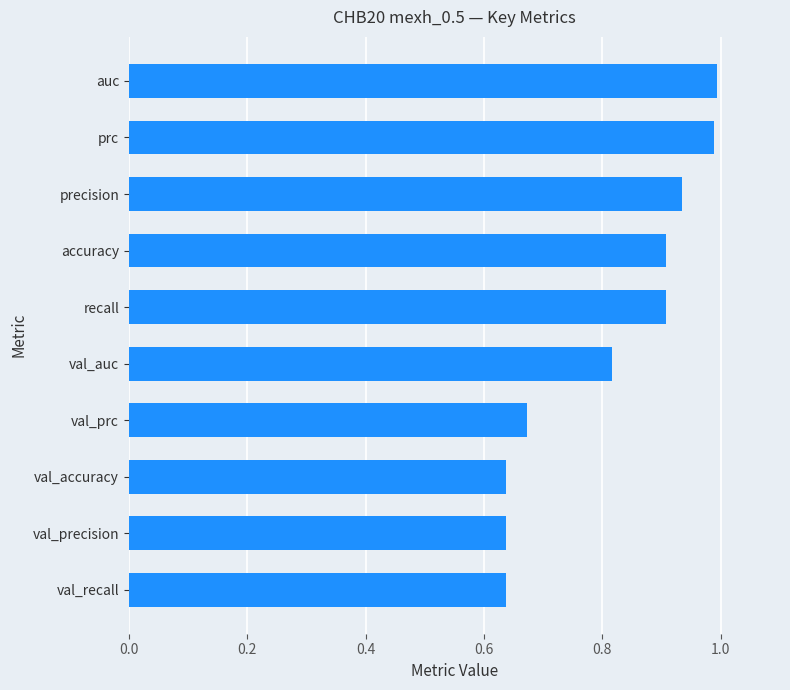

What is the sum of all values?

8.1